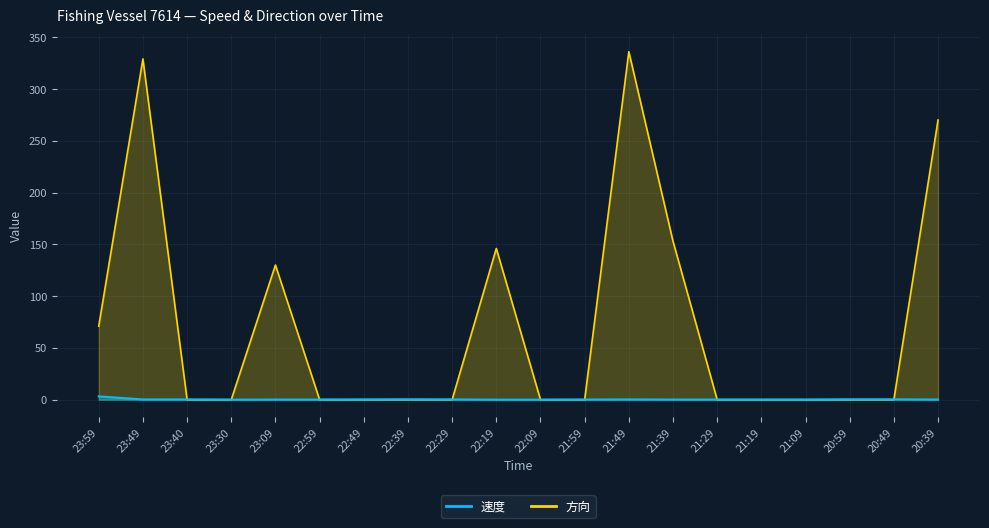

True or false: 速度 has a value of 0.0 at 22:19.

True